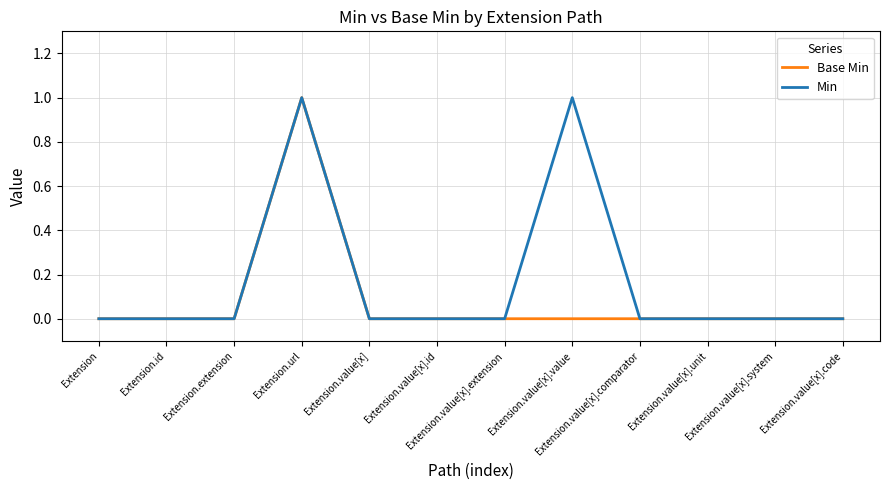

What position from the left is Extension?

1